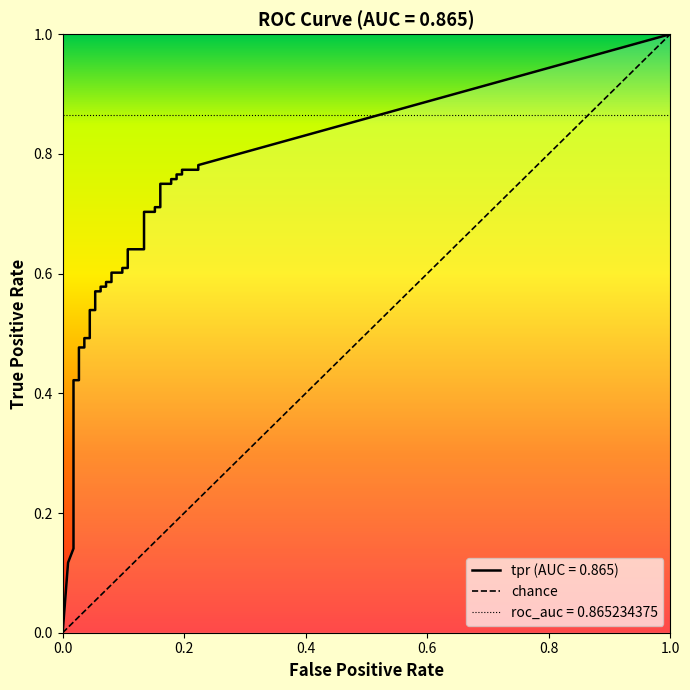

Which series has the largest range (max minus min)?

tpr